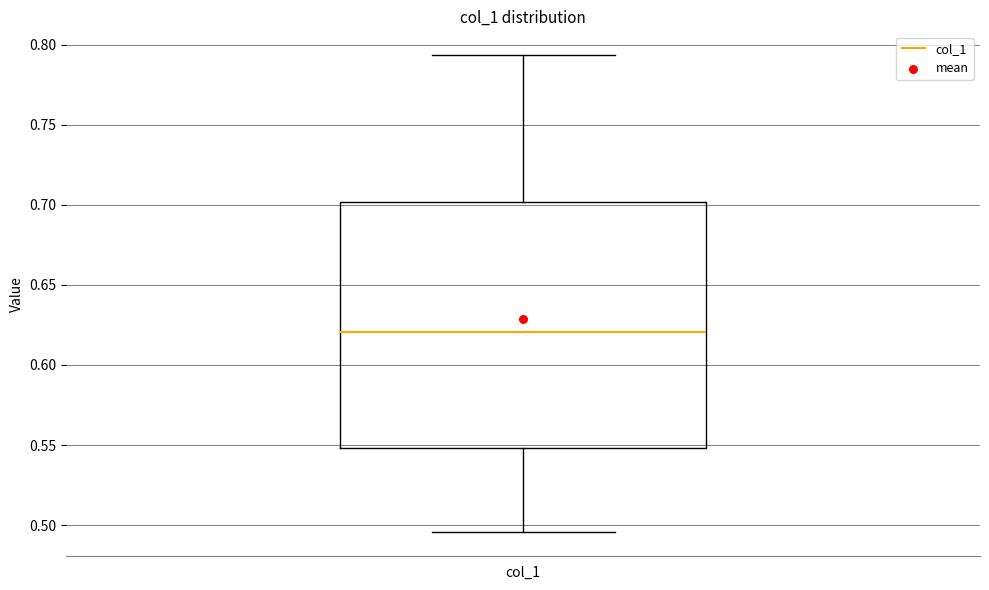

Transcribe this box plot: give where the median line is, the range the box spans, and where the two whiskers end, as read against the y-axis. The values are not printed on the chart, so give them approximately, as read against the axis.

median 0.620, box 0.550 to 0.700, whiskers 0.495 to 0.795